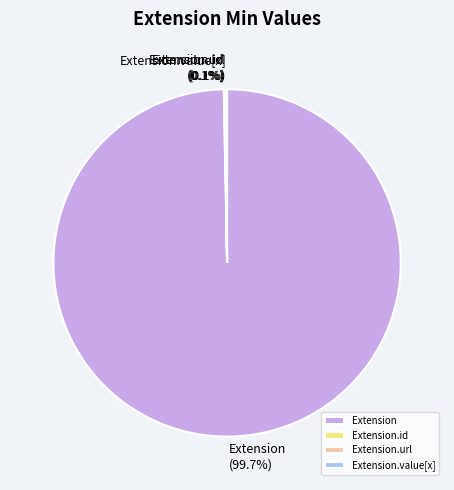

Does Extension account for over 50% of the chart?

Yes